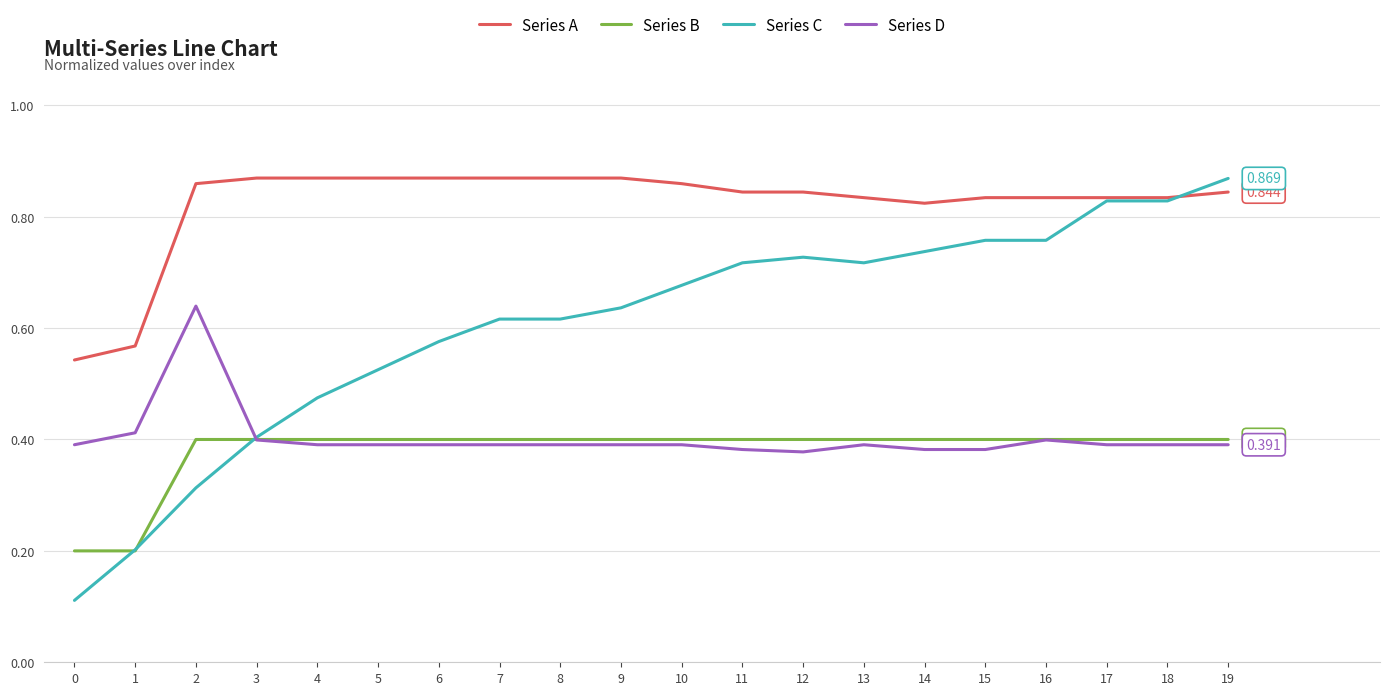

True or false: Series A and Series B cross at least once.

False